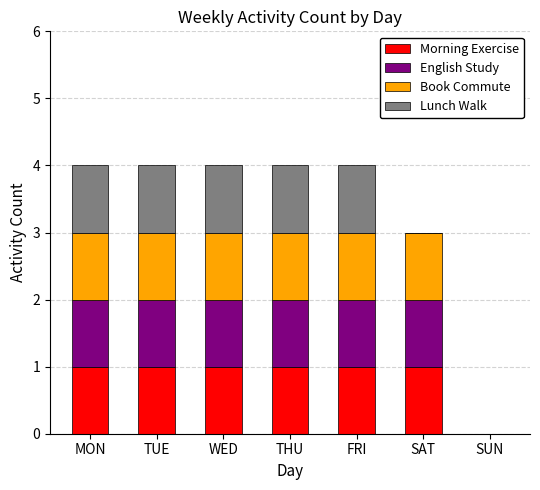

Reading left to right, transcribe the values for Morning Exercise.

MON=1	TUE=1	WED=1	THU=1	FRI=1	SAT=1	SUN=0